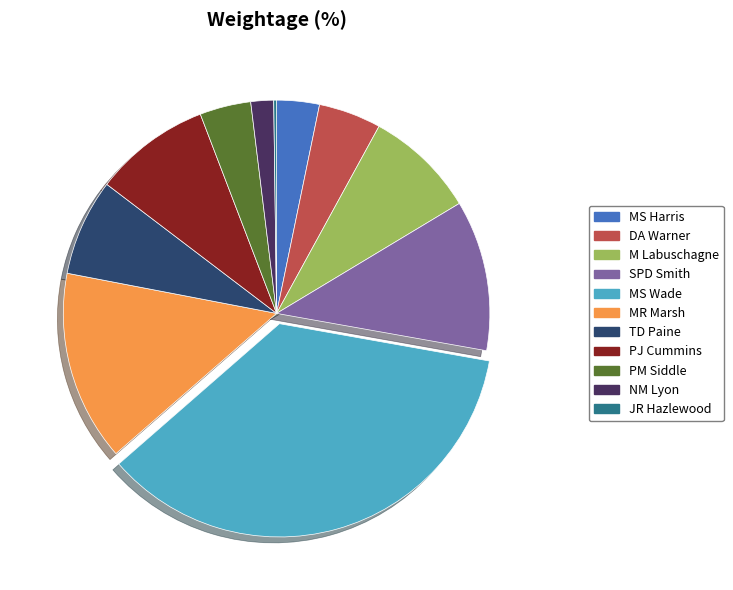

What is the largest slice in the pie chart?

MS Wade